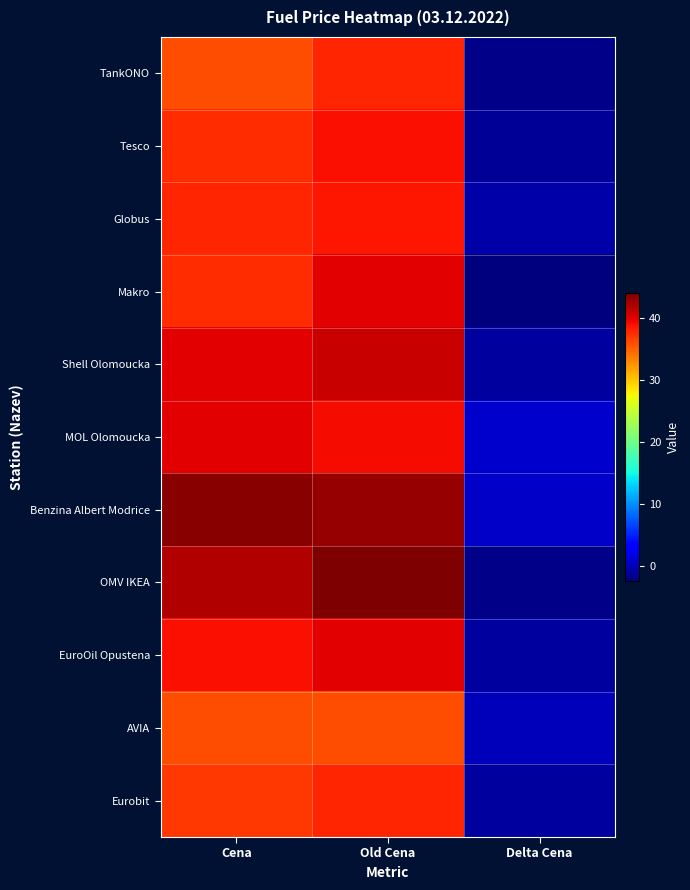

At Delta Cena, list the series in order from largest to smallest.

MOL Olomoucka, Benzina Albert Modrice, AVIA, Globus, Shell Olomoucka, EuroOil Opustena, Eurobit, Tesco, TankONO, OMV IKEA, Makro